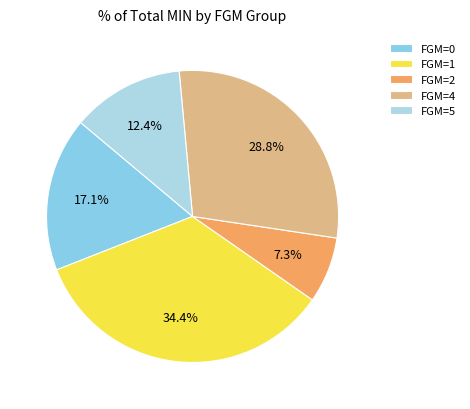

How many segments does this pie chart have?

5